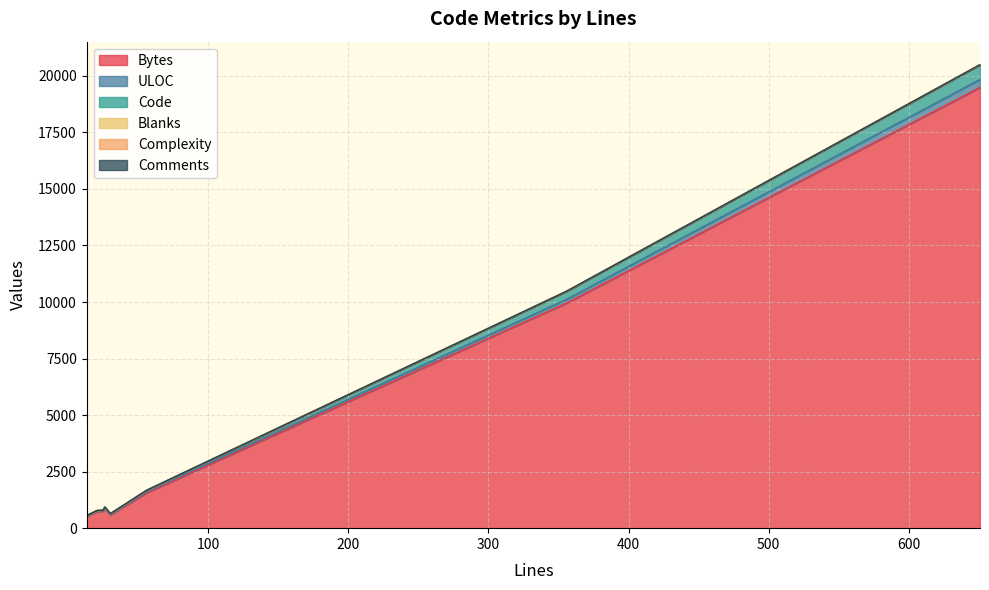

What is the total value across all series at 13?

562